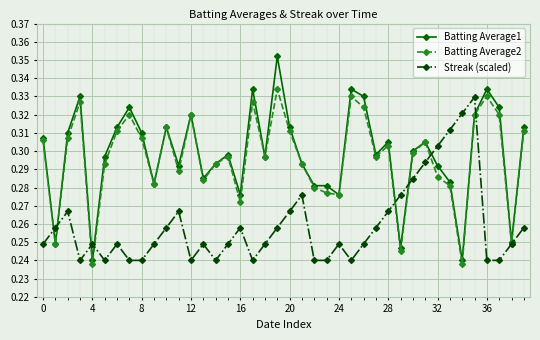

Does the chart have visible grid lines?

Yes